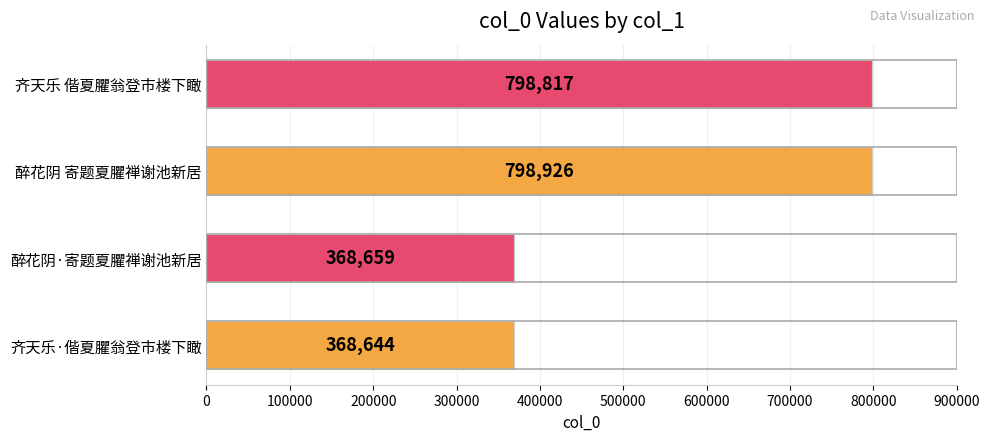

At which label is the value closest to 583785?

齐天乐 偕夏臞翁登市楼下瞰